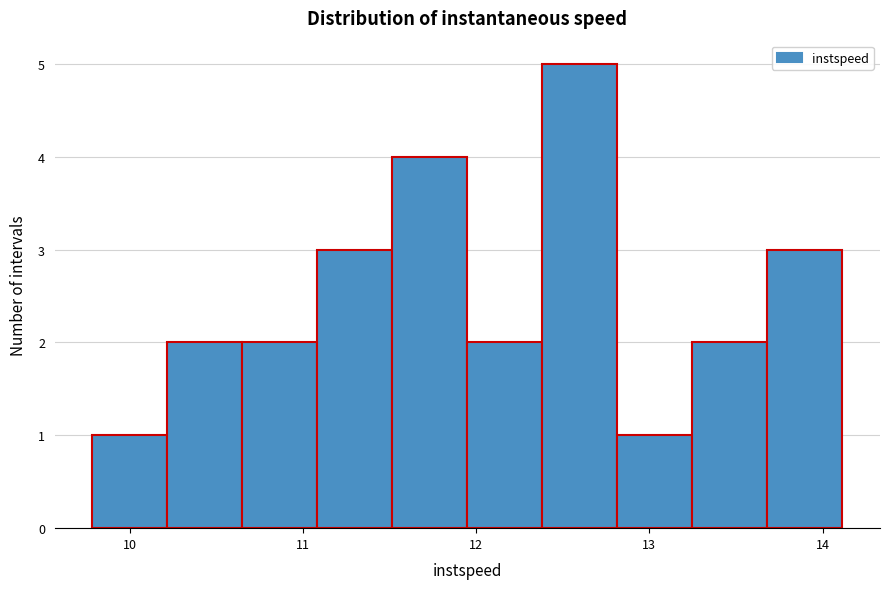

Reading left to right, transcribe this chart: for each bar, give the range it covers on the x-axis and its height. Neither the bar edges nor the heights are printed on the chart, so give them approximately, as read against the axes.

9.8 to 10.2: 1
10.2 to 10.6: 2
10.6 to 11.1: 2
11.1 to 11.5: 3
11.5 to 11.9: 4
11.9 to 12.4: 2
12.4 to 12.8: 5
12.8 to 13.2: 1
13.2 to 13.7: 2
13.7 to 14.1: 3